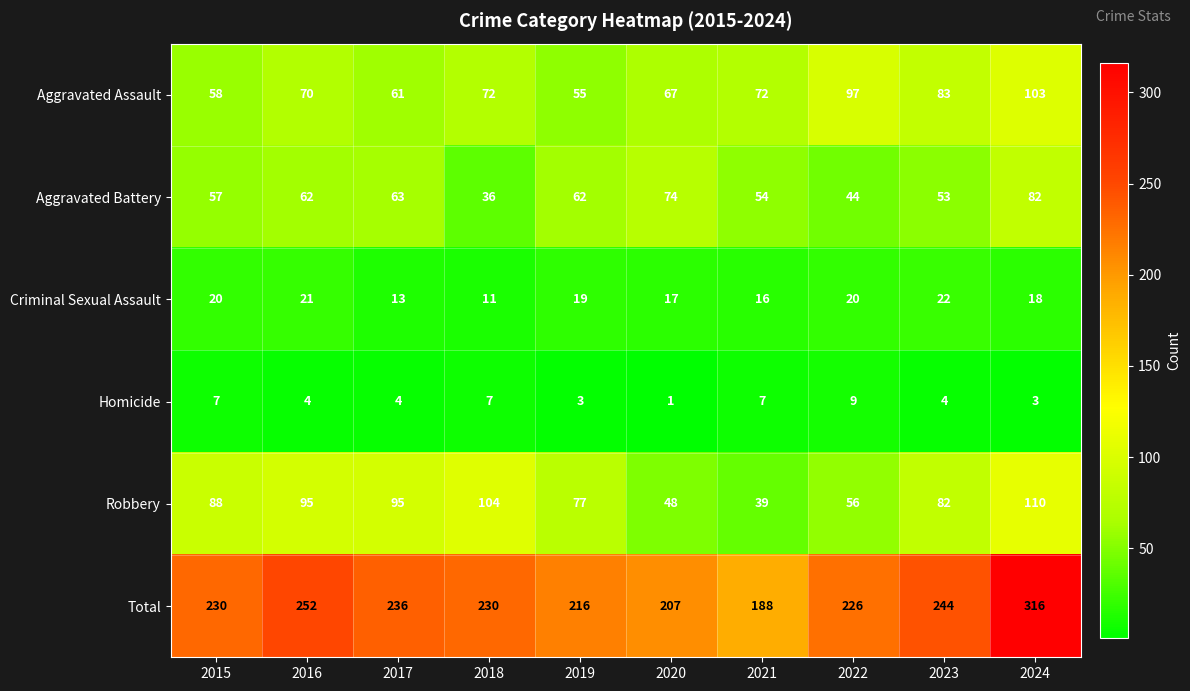

At which category is the sum across all series the highest?

2024